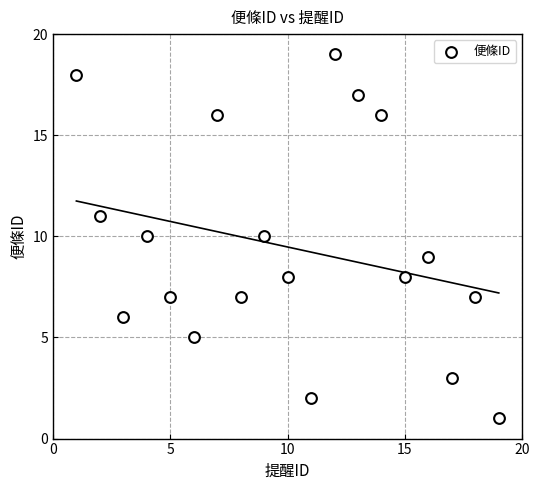

What is the range of Y values (max minus min)?

18